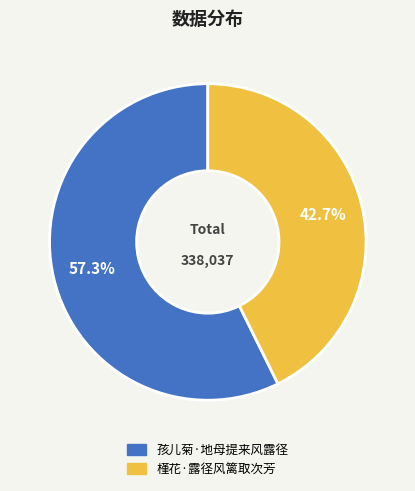

Combined, do 孩儿菊·地母提来风露径 and 槿花·露径风篱取次芳 account for over 50%?

Yes